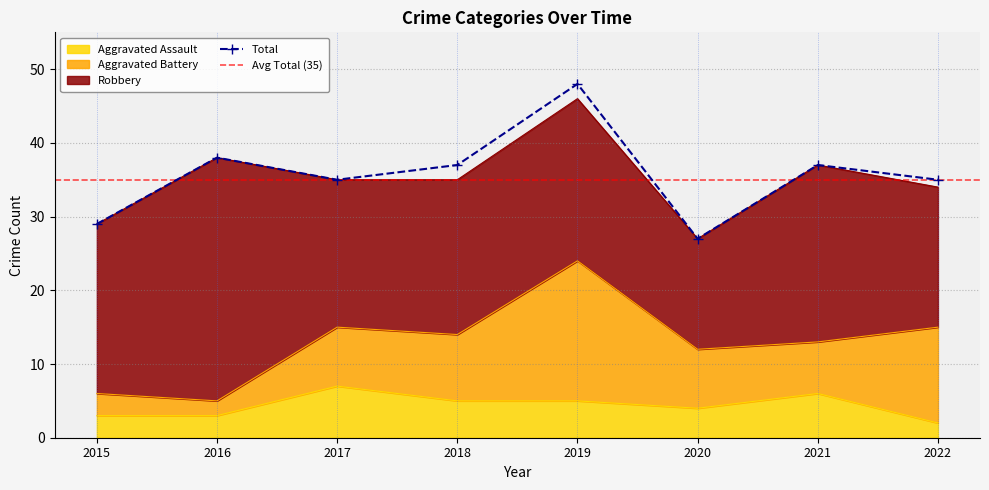

What is the difference between the maximum and second lowest values in the Total series?

19